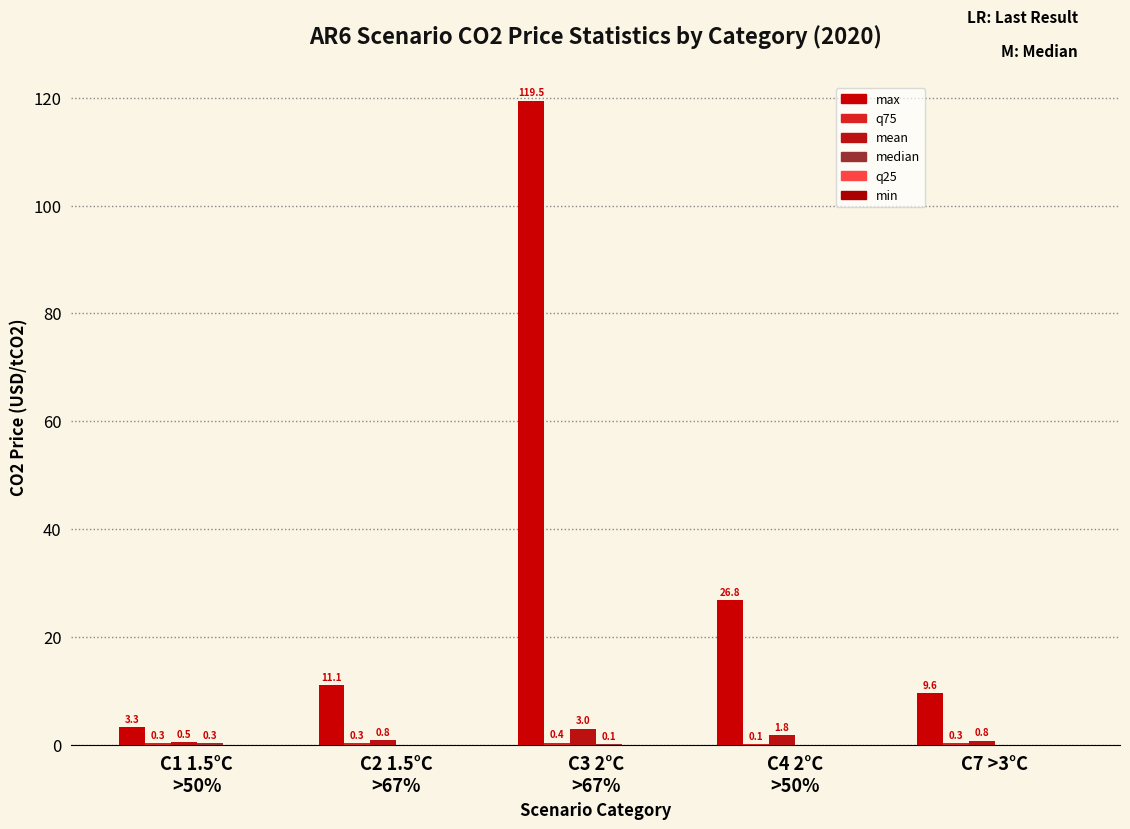

What is the maximum value shown in the chart?

119.5